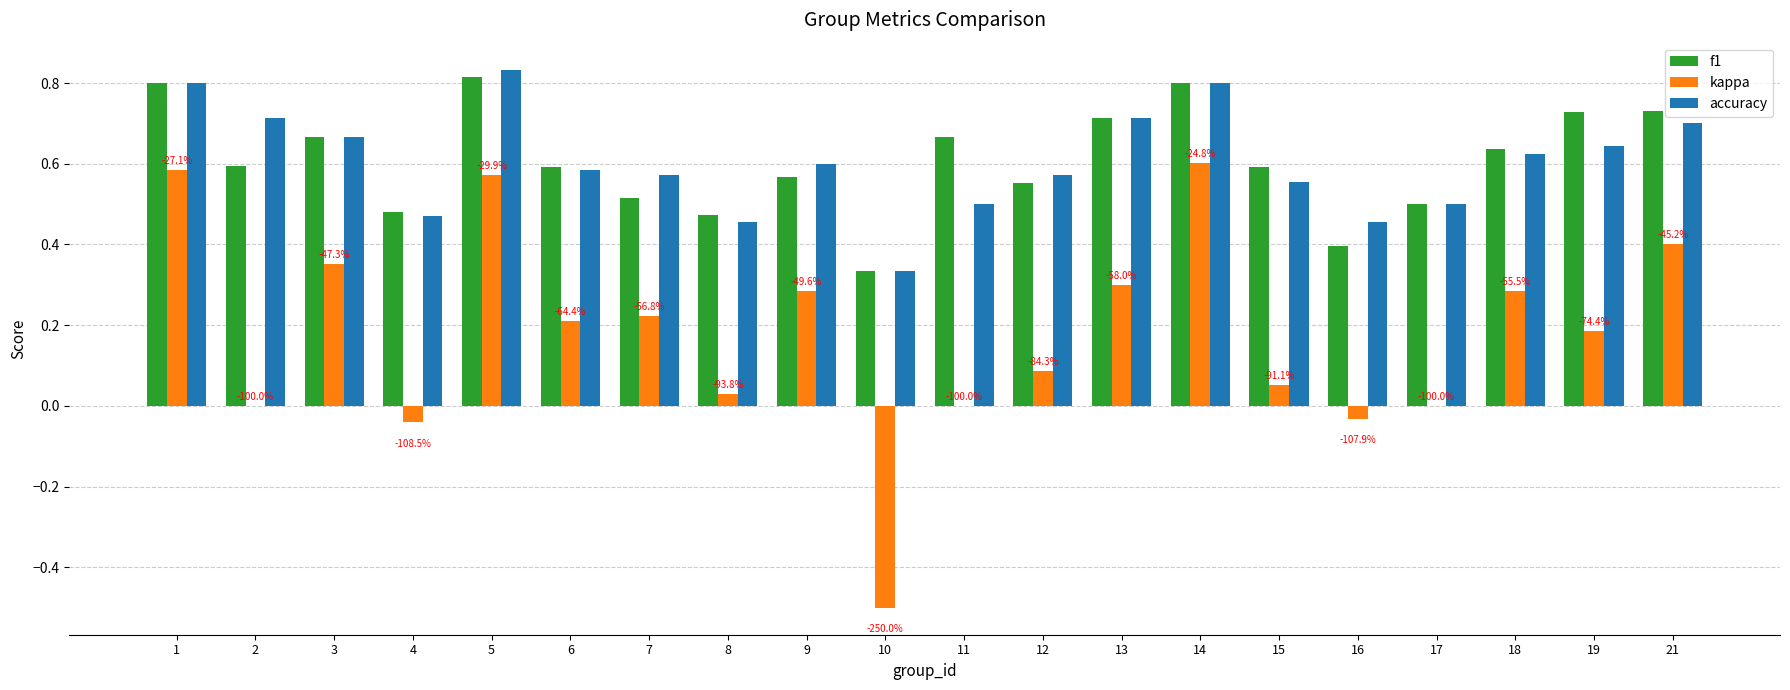

What are all the series names shown in the legend?

f1, kappa, accuracy